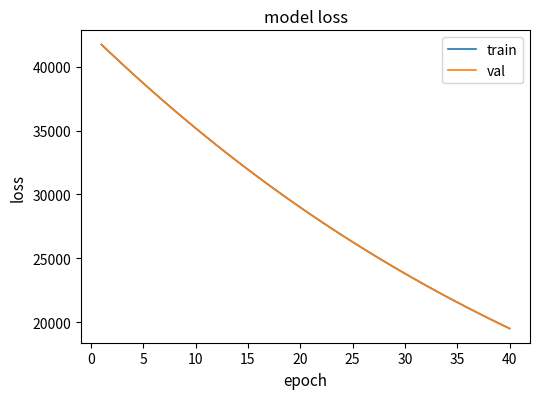

What is the difference between the second highest and second lowest values in the train series?

21029.1